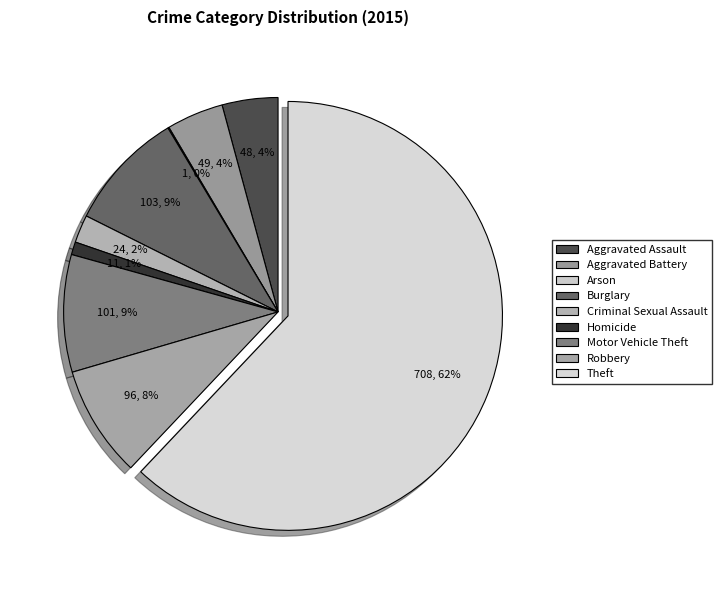

Which slice is the smallest?

Arson